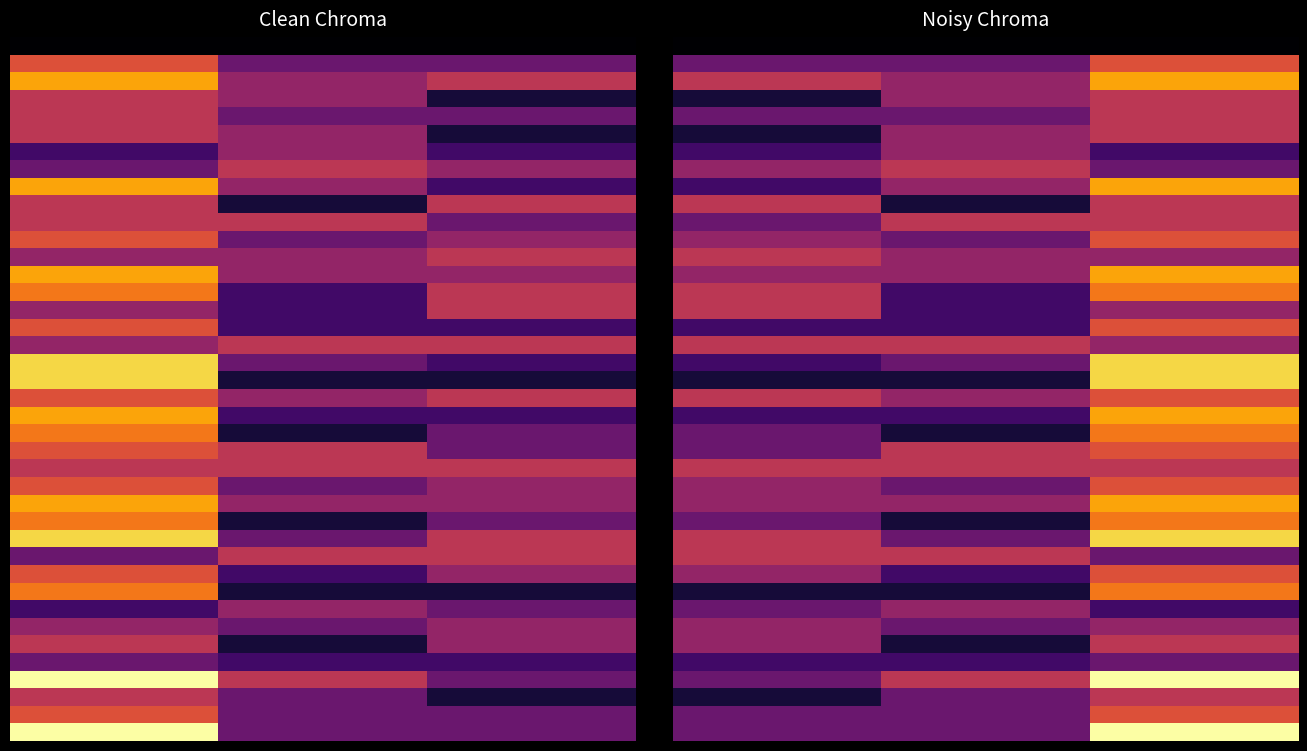

At how many categories does at least one series exceed 2?

3